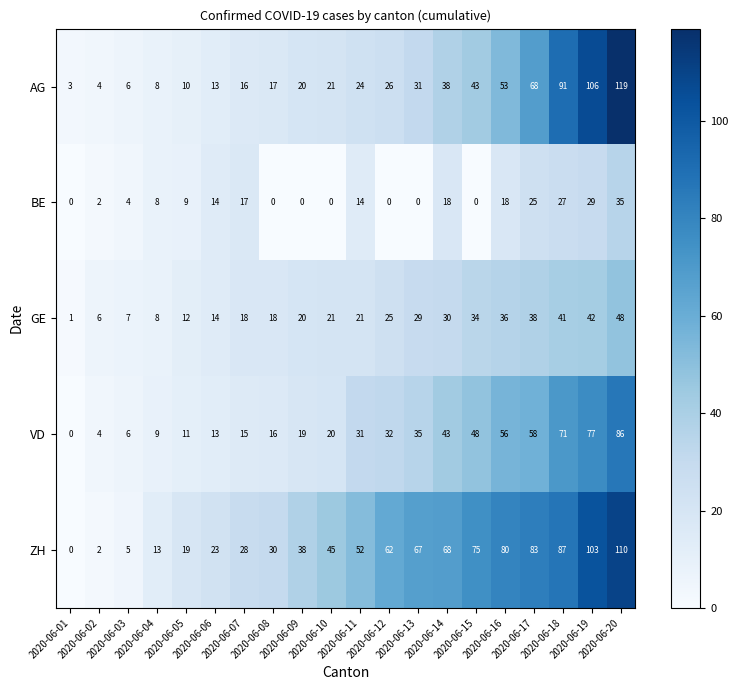

List the series in order of their peak value, highest first.

AG, ZH, VD, GE, BE